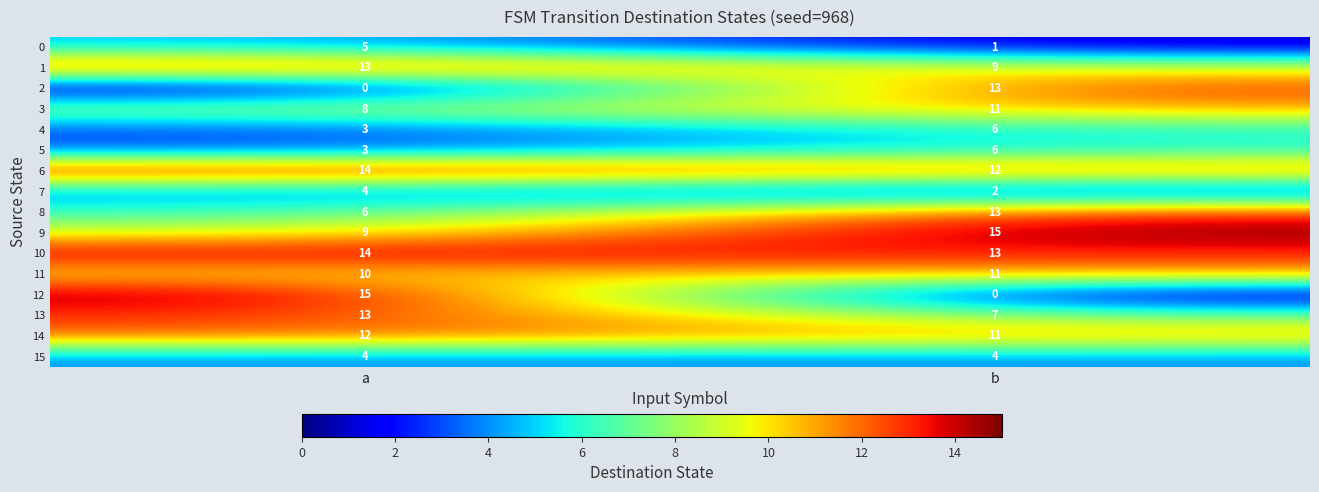

Count the number of categories in the chart.

2